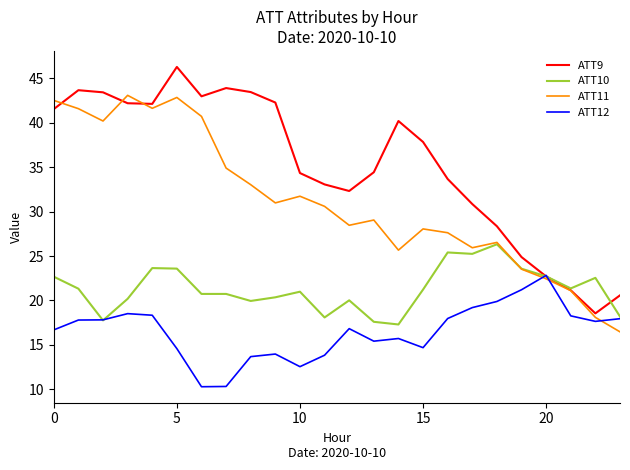

How many categories are shown in the chart?

24